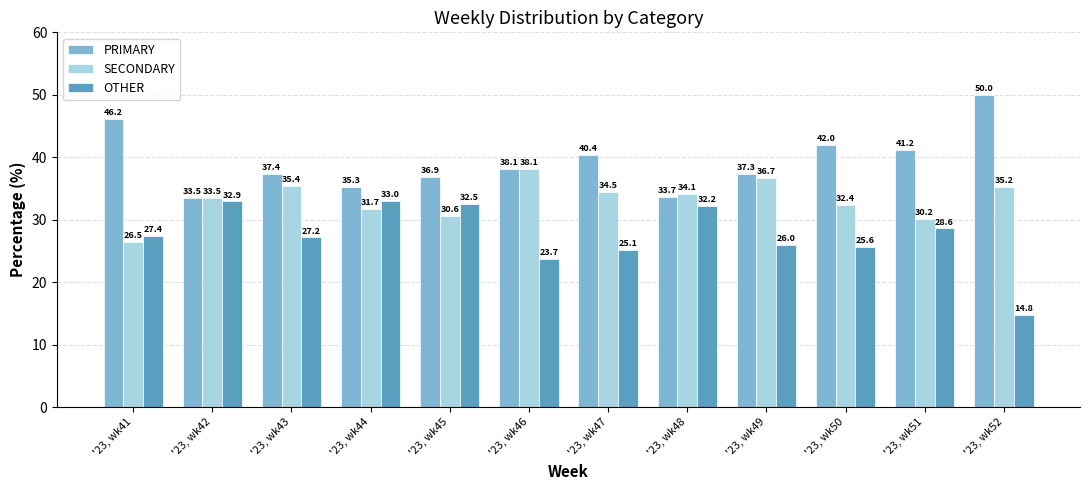

What is the spread (max minus min) of values at '23, wk49?

11.3